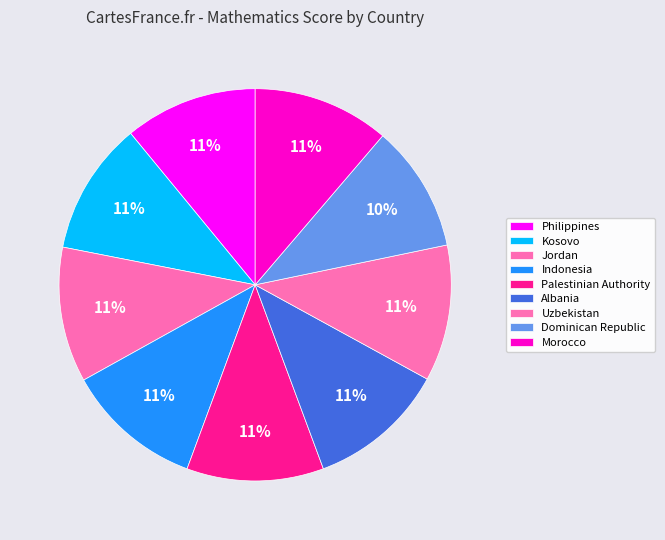

Which has a higher value, Jordan or Palestinian Authority?

Palestinian Authority